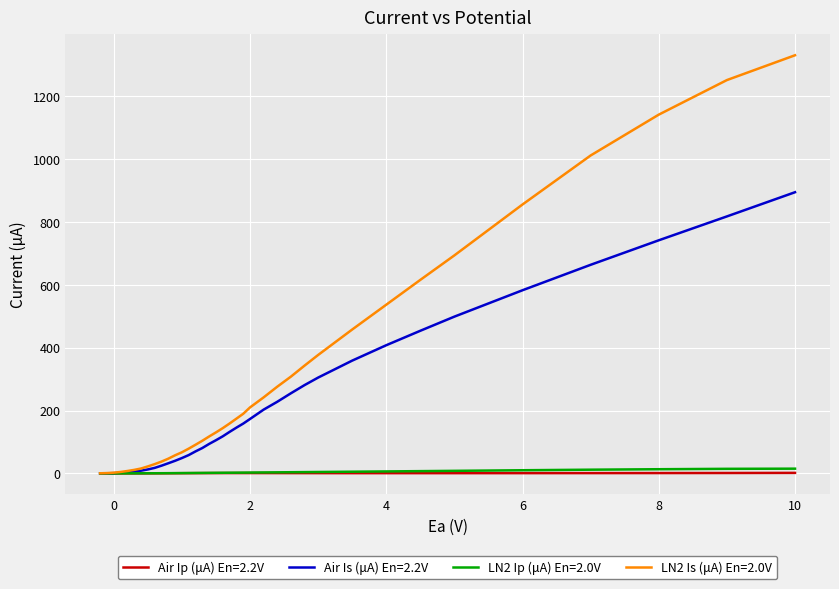

Which series has the largest range (max minus min)?

LN2 Is (μA) En=2.0V